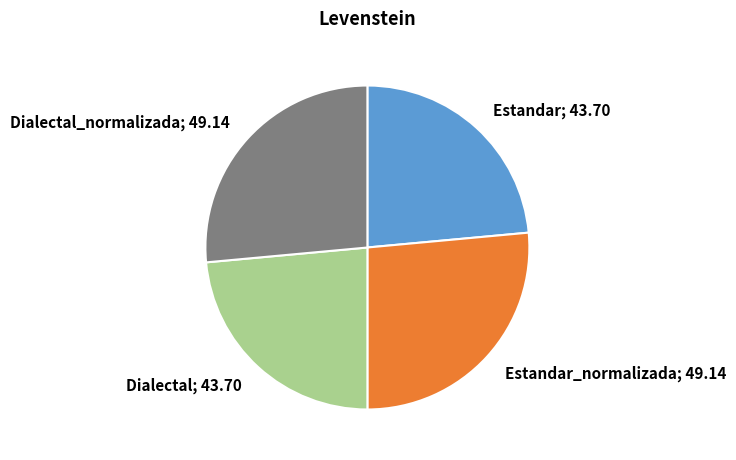

Is it true that Dialectal; 43.70 is 24% of the pie?

True